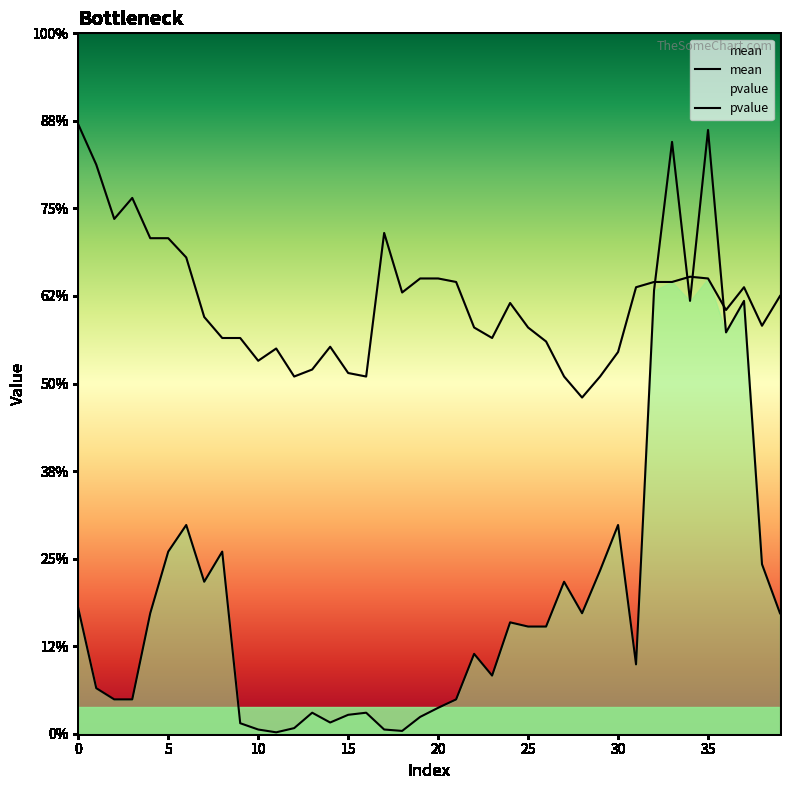

True or false: pvalue has more than 1 points higher than both neighbors.

True